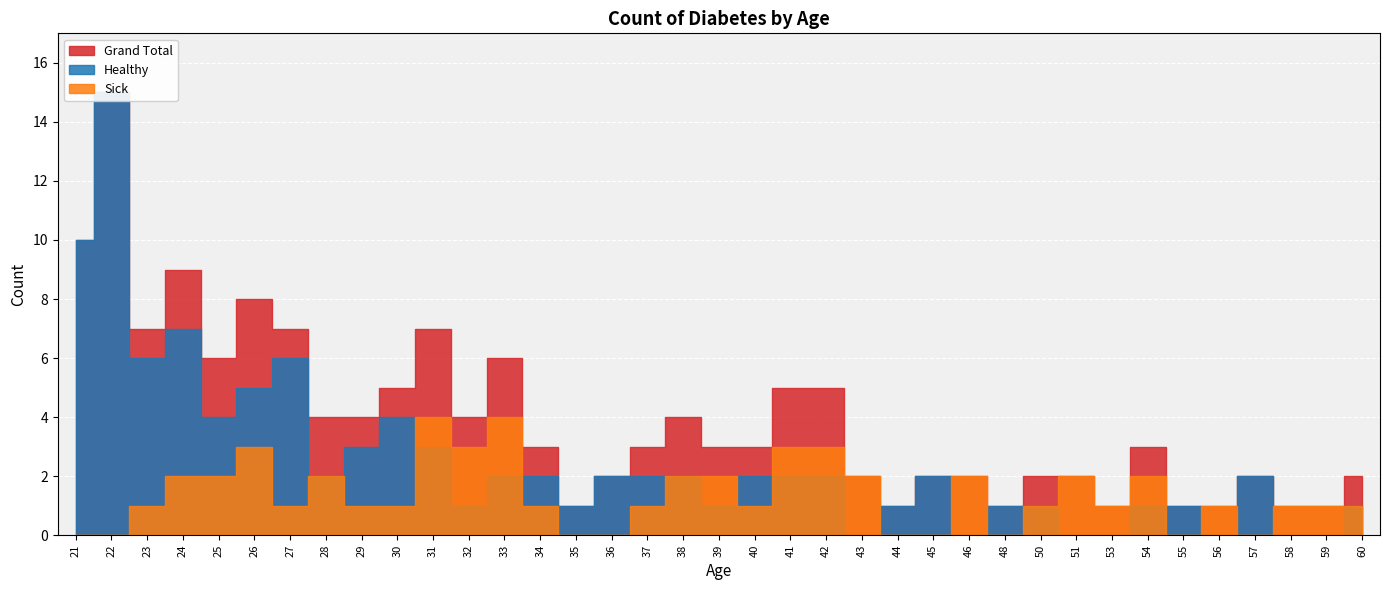

Reading left to right, list all the values displayed in this chart.

Healthy: 21=10	22=15	23=6	24=7	25=4	26=5	27=6	28=2	29=3	30=4	31=3	32=1	33=2	34=2	35=1	36=2	37=2	38=2	39=1	40=2	41=2	42=2	43=0	44=1	45=2	46=0	48=1	50=1	51=0	53=0	54=1	55=1	56=0	57=2	58=0	59=0	60=1
Sick: 21=0	22=0	23=1	24=2	25=2	26=3	27=1	28=2	29=1	30=1	31=4	32=3	33=4	34=1	35=0	36=0	37=1	38=2	39=2	40=1	41=3	42=3	43=2	44=0	45=0	46=2	48=0	50=1	51=2	53=1	54=2	55=0	56=1	57=0	58=1	59=1	60=1
Grand Total: 21=10	22=15	23=7	24=9	25=6	26=8	27=7	28=4	29=4	30=5	31=7	32=4	33=6	34=3	35=1	36=2	37=3	38=4	39=3	40=3	41=5	42=5	43=2	44=1	45=2	46=2	48=1	50=2	51=2	53=1	54=3	55=1	56=1	57=2	58=1	59=1	60=2